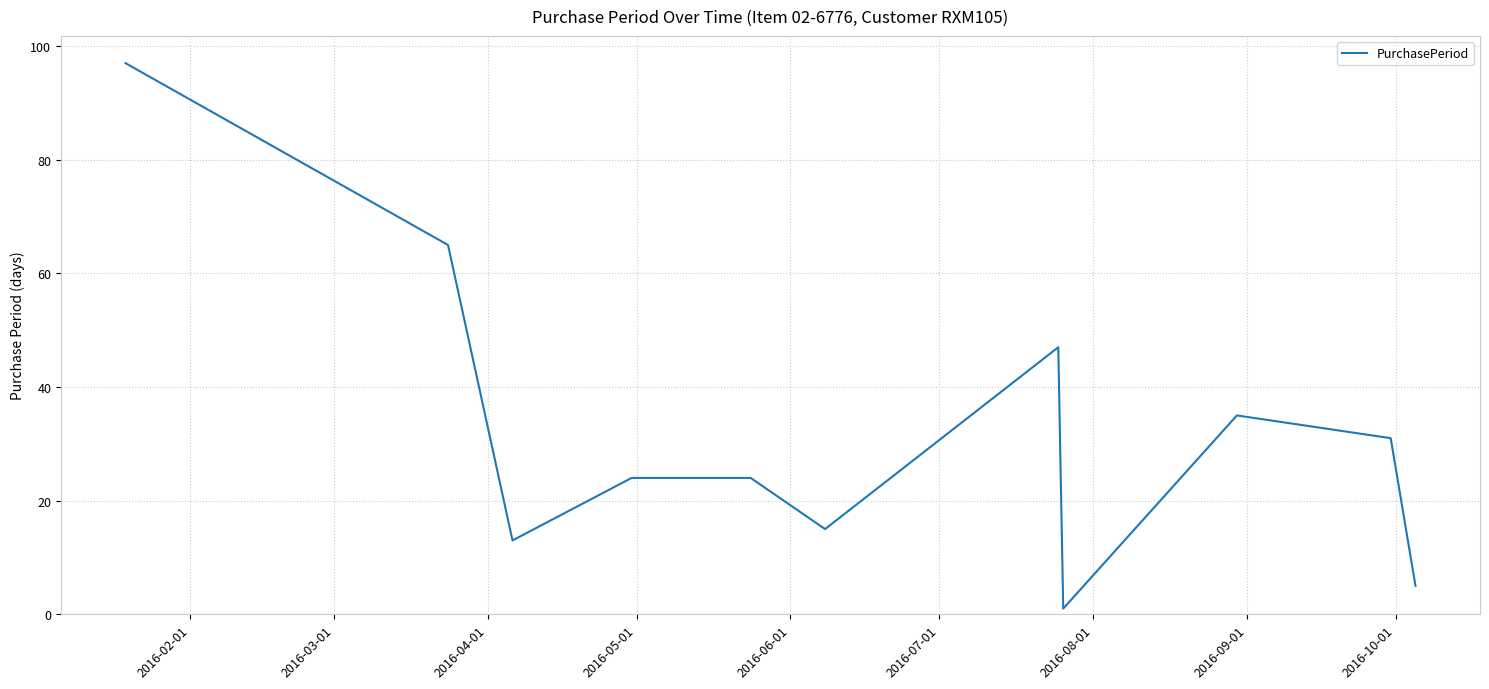

What is the difference between the maximum and minimum values?

96